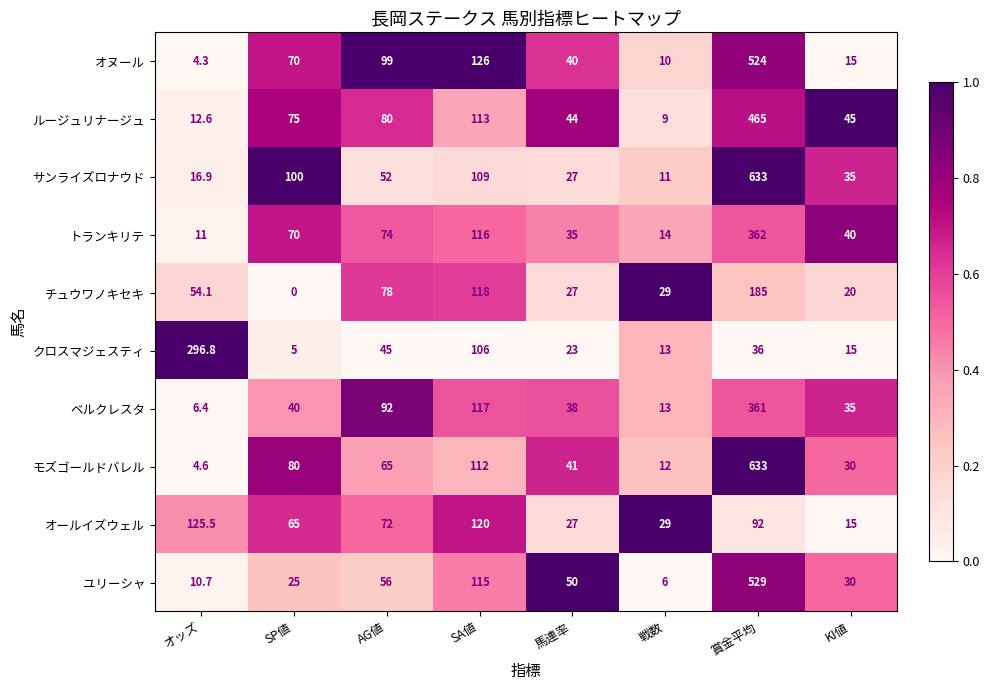

True or false: サンライズロナウド has a value of 35.0 at KI値.

True